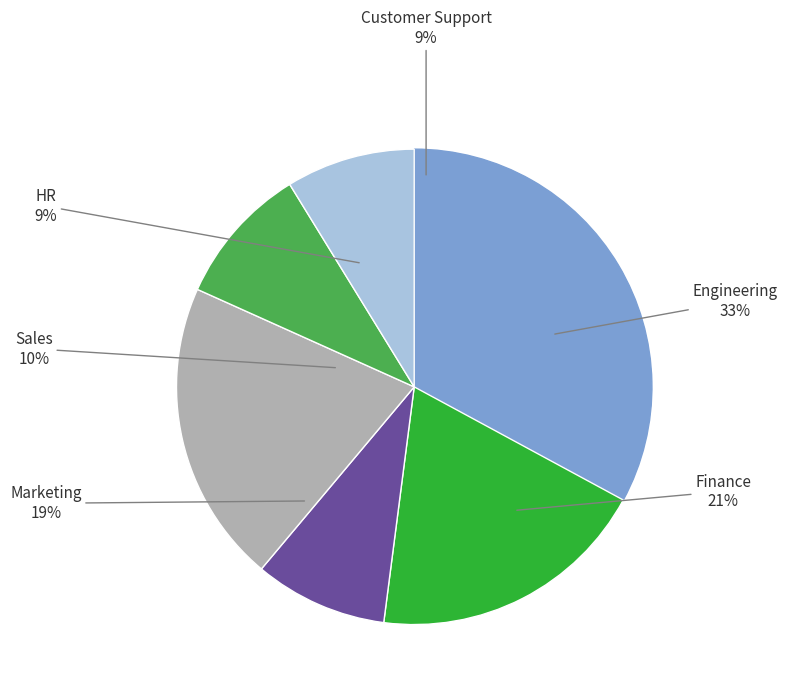

Do Customer Support and HR together represent more than half of the pie?

No